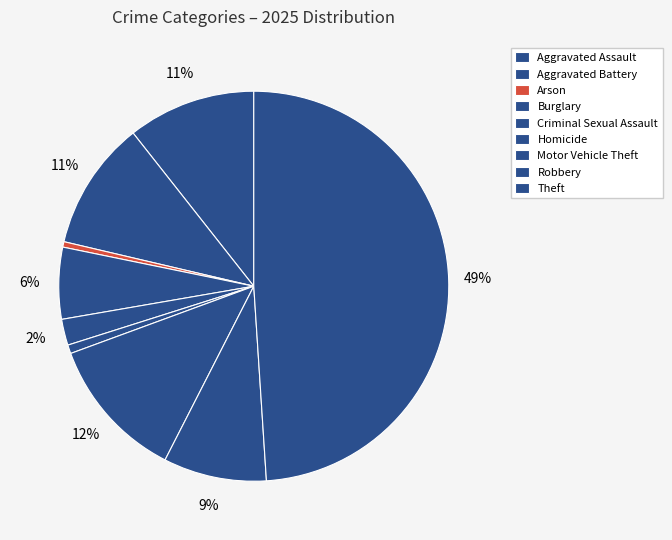

Between Motor Vehicle Theft and Arson, which is larger?

Motor Vehicle Theft